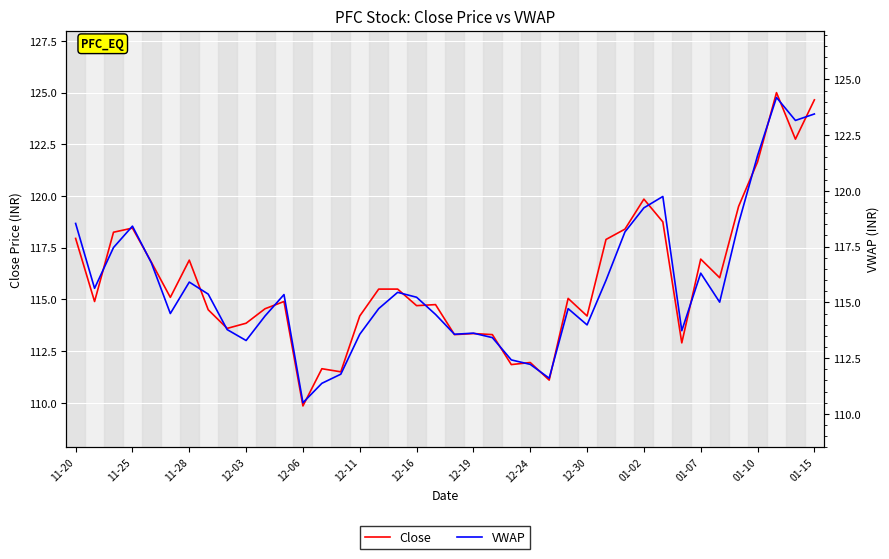

Rank the series by their average value, from lowest to highest.

VWAP, Close